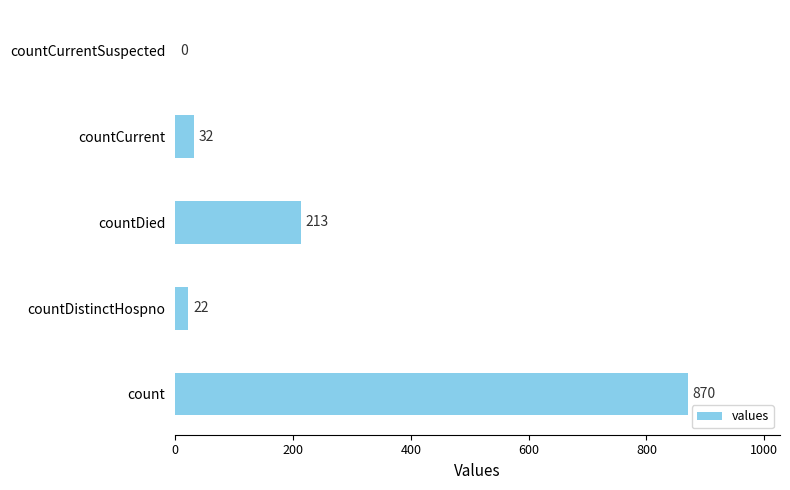

What is the sum of the values at countCurrentSuspected and countDistinctHospno?

22